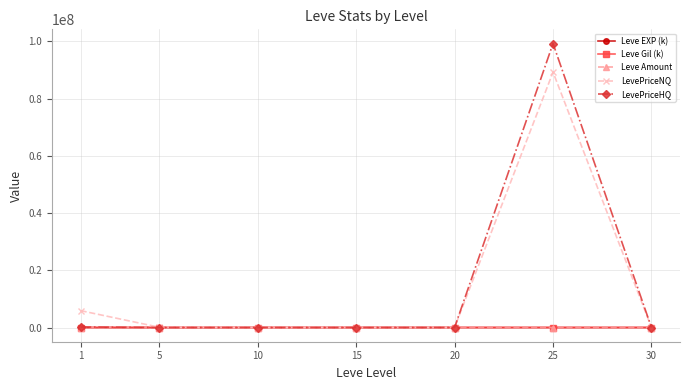

What is the maximum value shown in the chart?

99264015.5